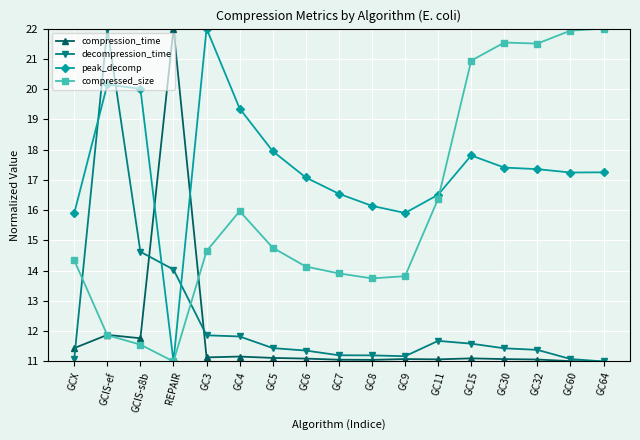

What is the value of the peak_decomp point at the 6th from the left?

19.4